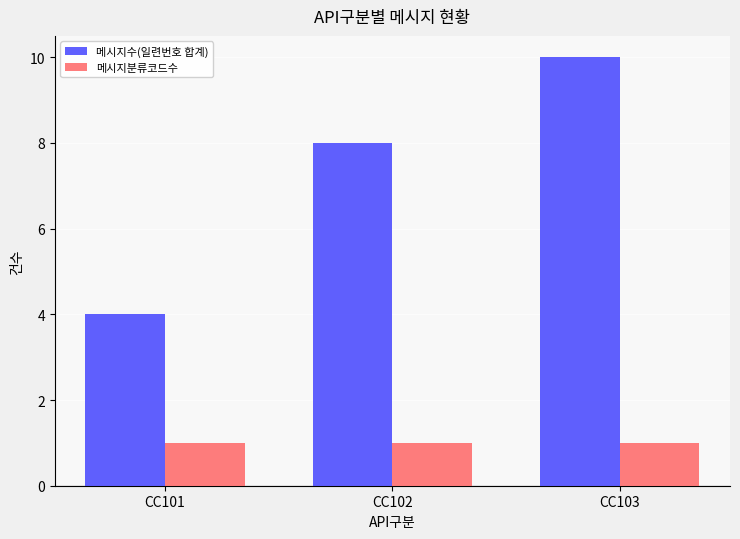

Rank the series at CC103 from lowest to highest value.

메시지분류코드수, 메시지수(일련번호 합계)